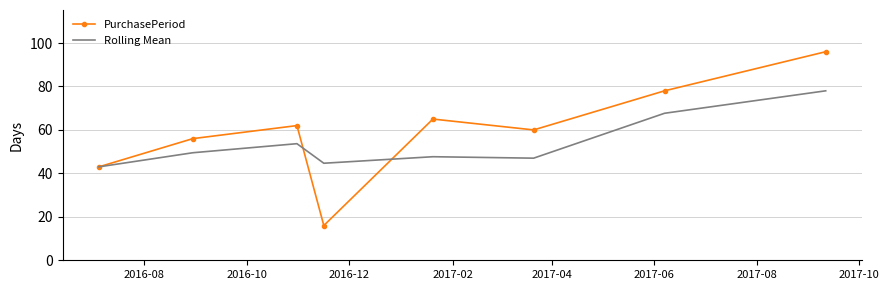

Rank the series by their average value, from lowest to highest.

Rolling Mean, PurchasePeriod